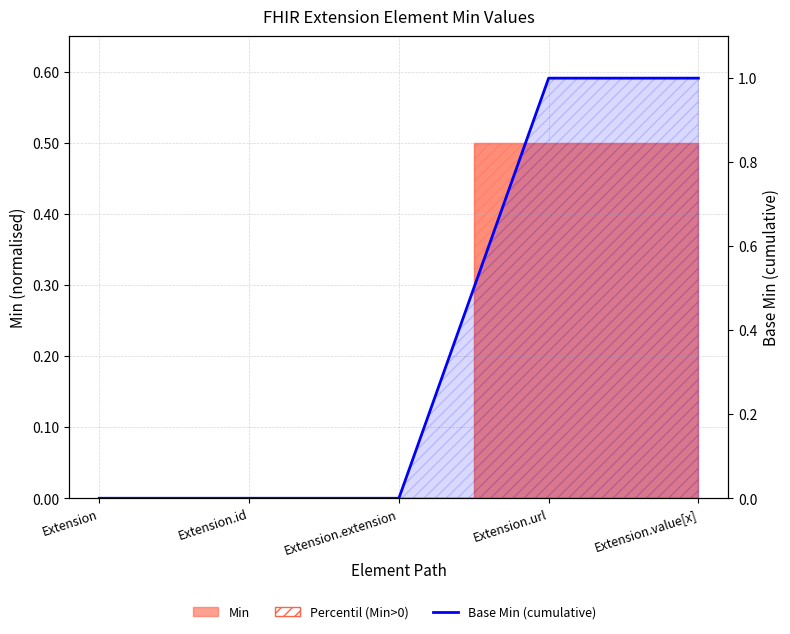

What is the maximum value shown in the chart?

1.0